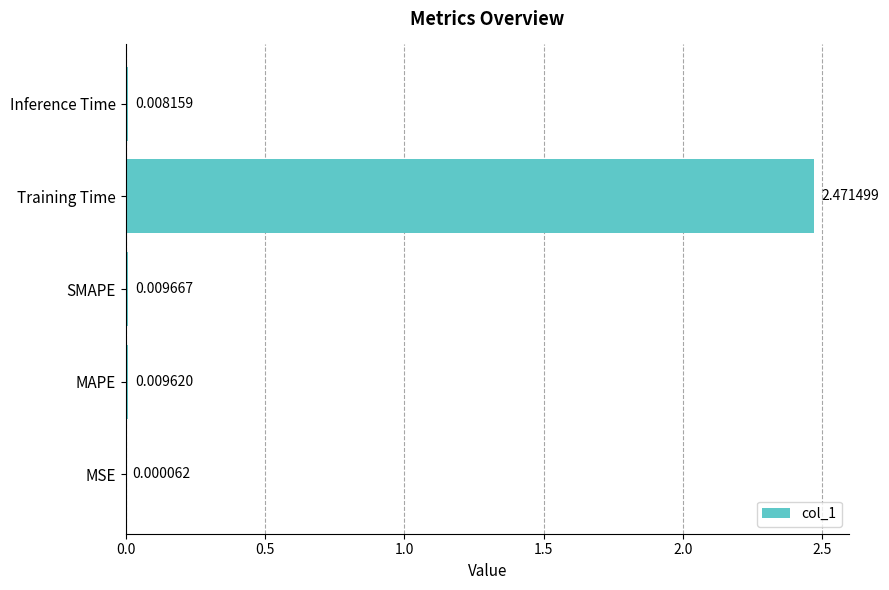

What is the change in value from MAPE to Training Time?

+2.5